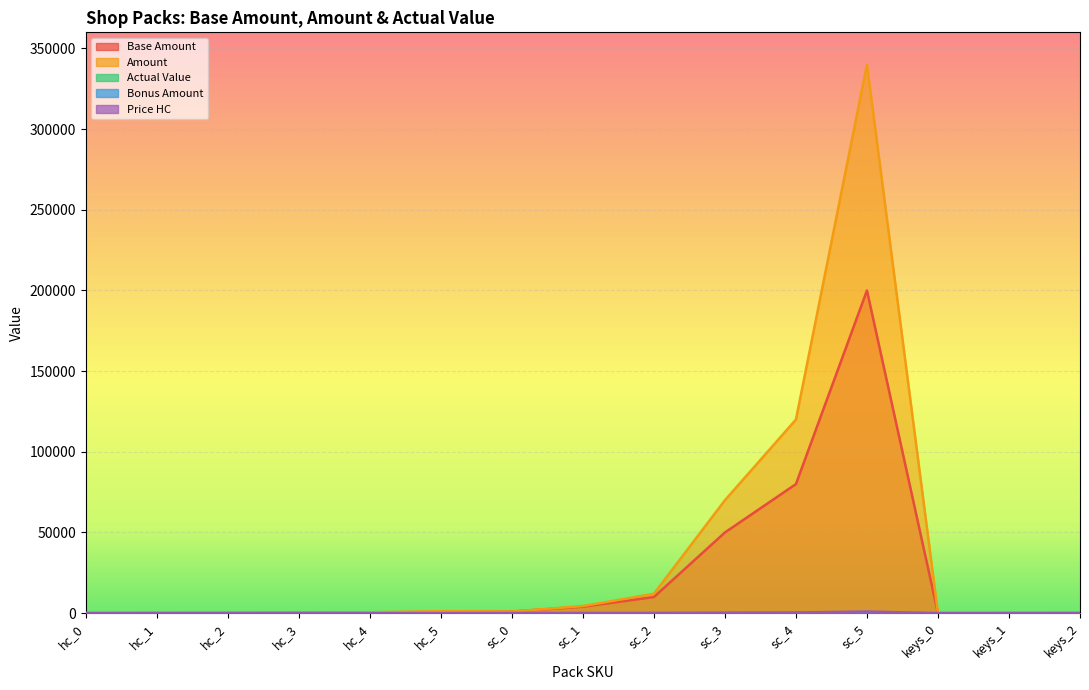

What value does the Base Amount series have at keys_1?

4.5